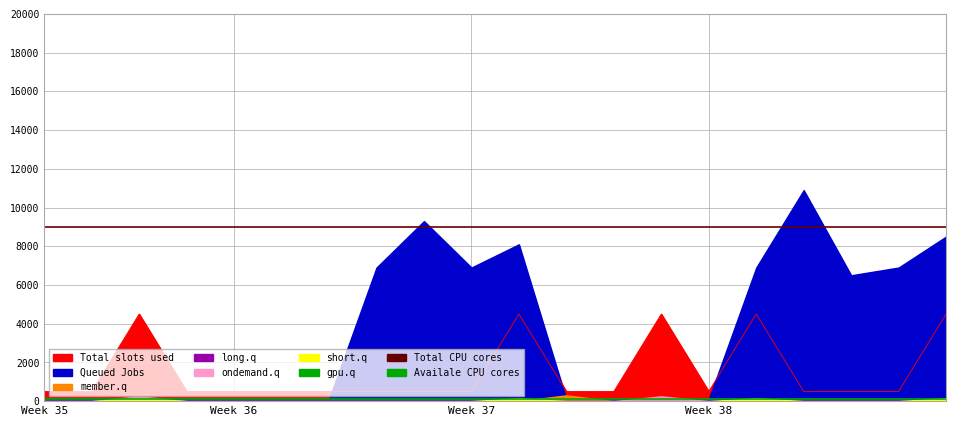

At Week 36, list the series in order from largest to smallest.

Total CPU cores, Availale CPU cores